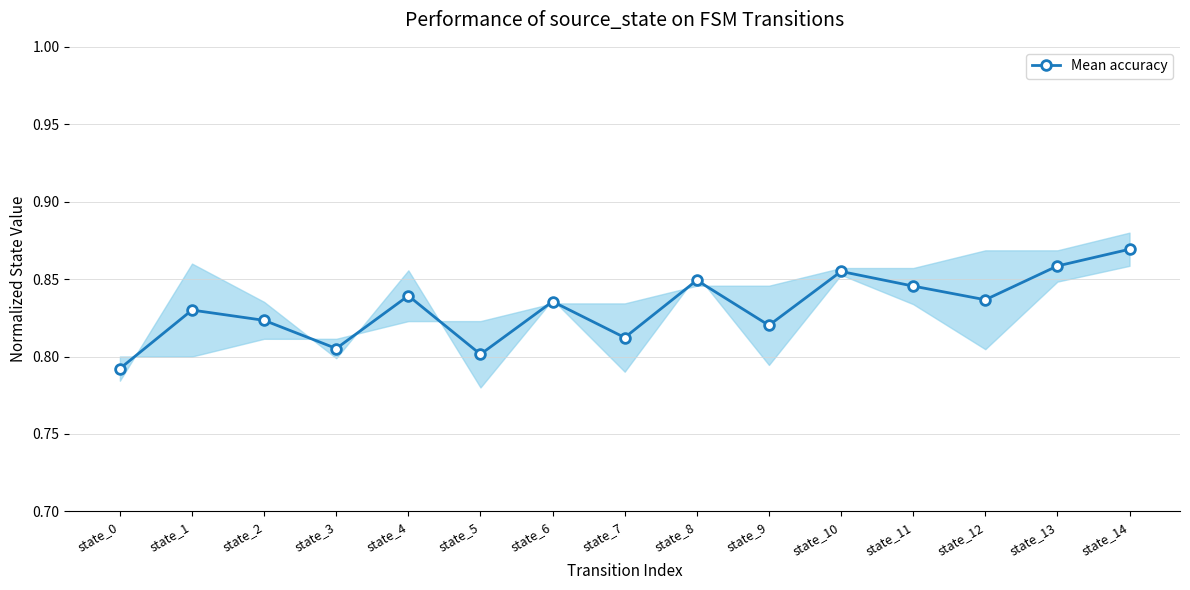

Reading left to right, transcribe all the data shown in this chart.

0.8	0.8	0.8	0.8	0.8	0.8	0.8	0.8	0.8	0.8	0.9	0.8	0.8	0.9	0.9